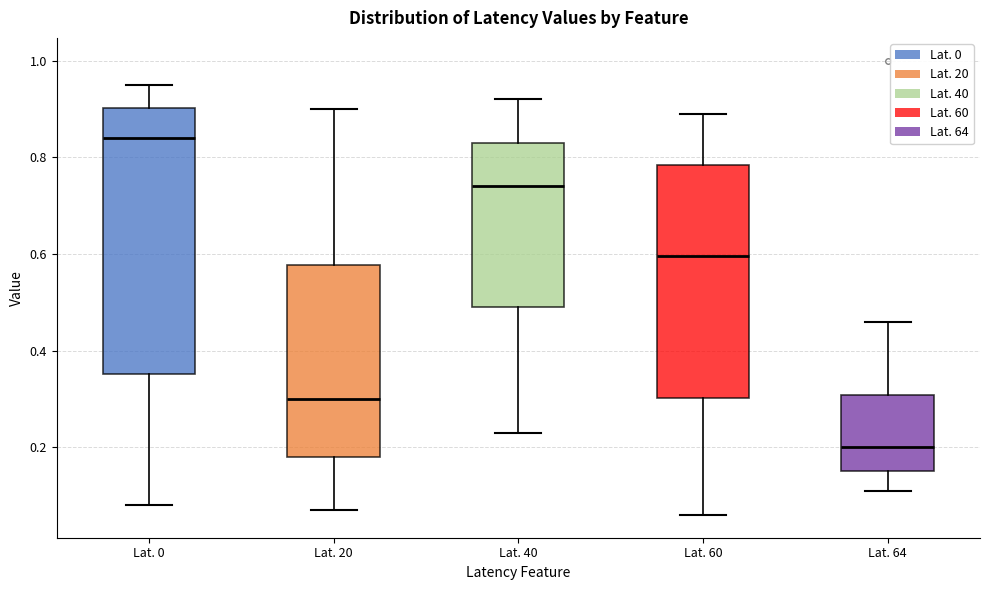

Which box has the highest median line?

Lat. 0